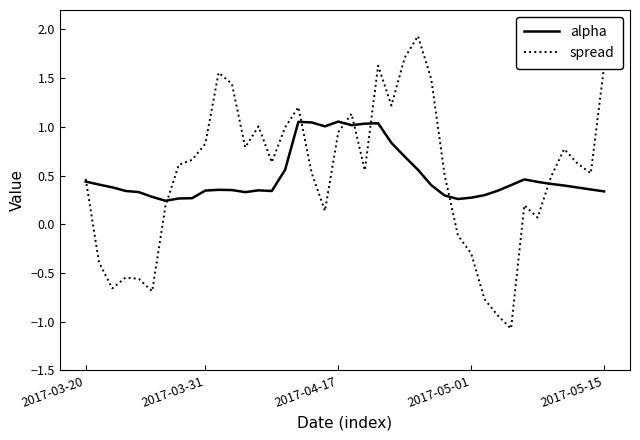

What is the minimum value shown in the chart?

-1.1